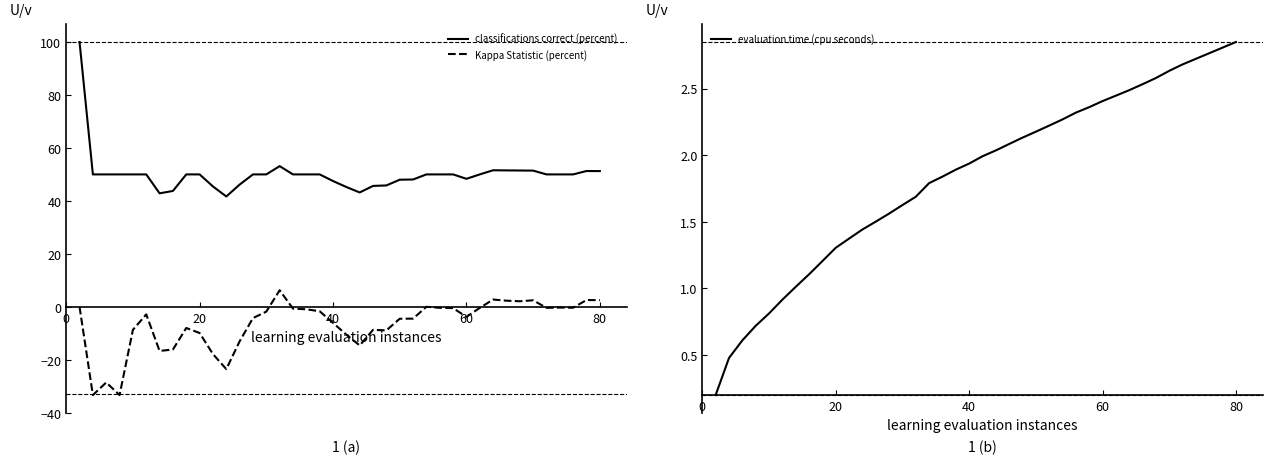

What is the difference between the maximum and minimum values in the evaluation time (cpu seconds) series?

2.7